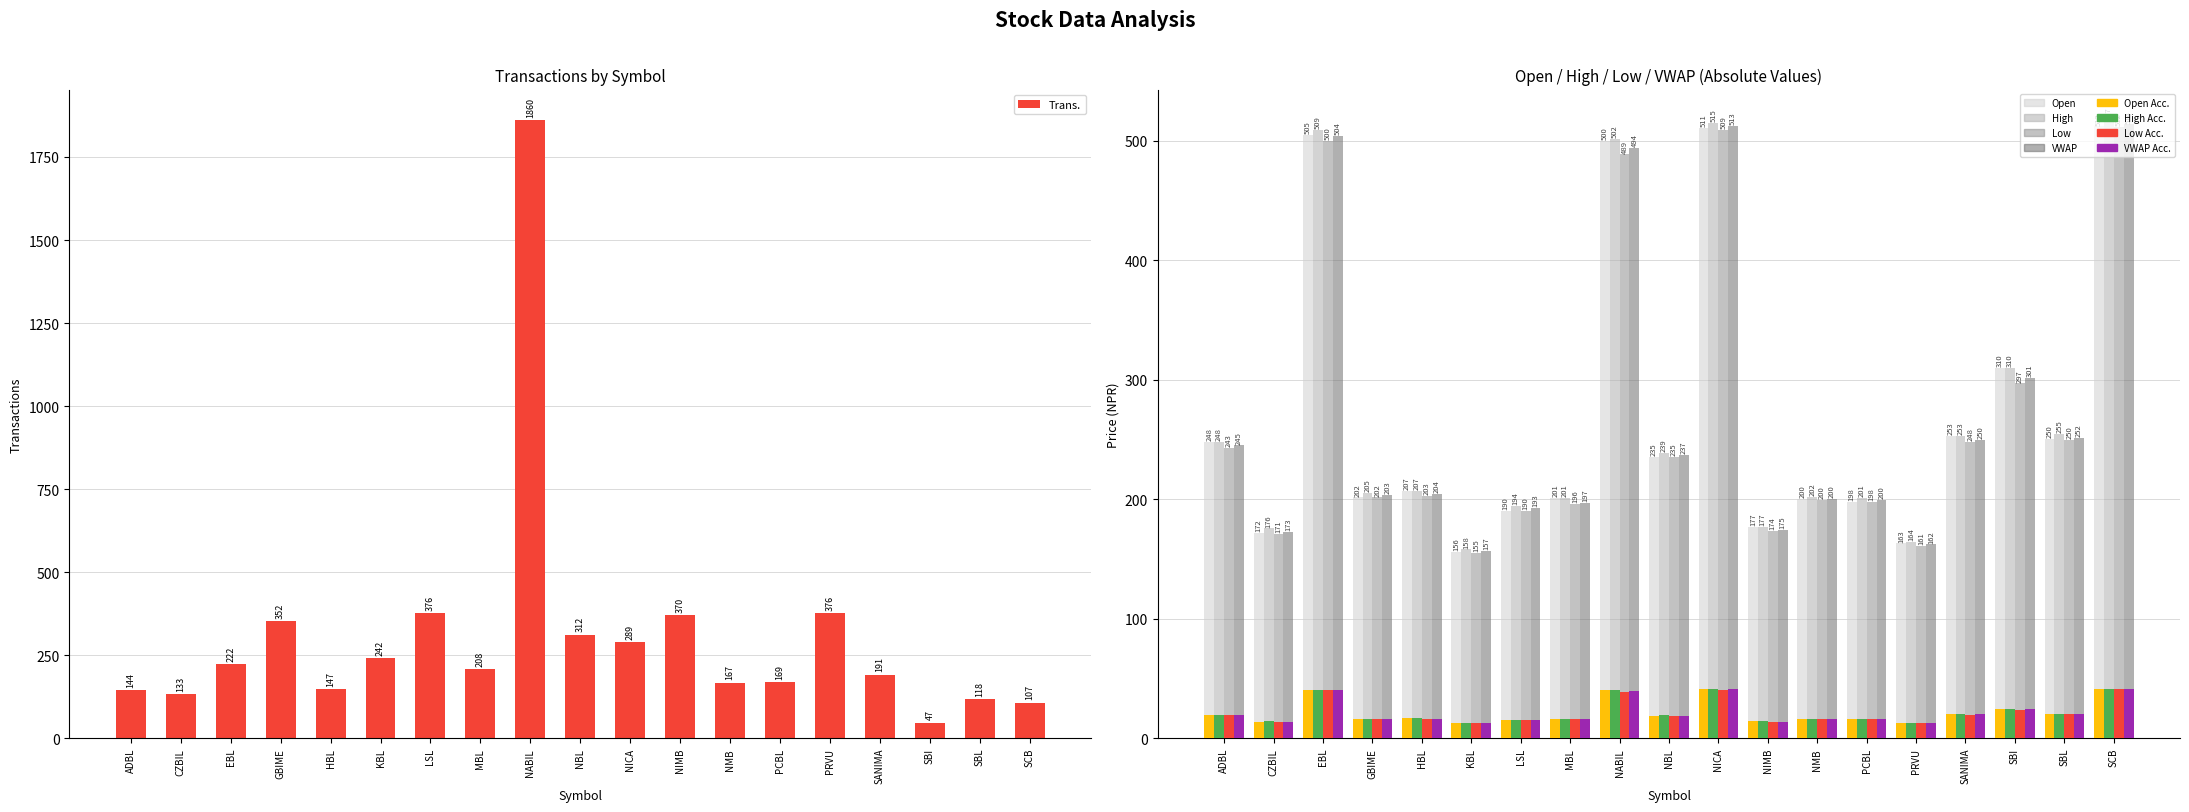

At which label is Low closest to 333?

SBI